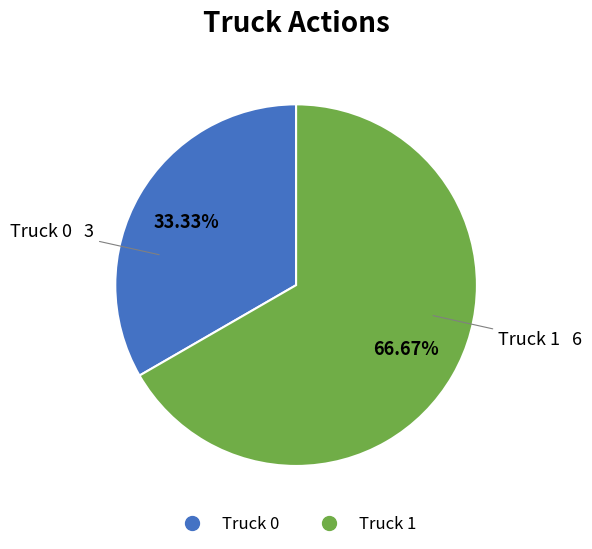

Is it true that Truck 1 is 67% of the pie?

True